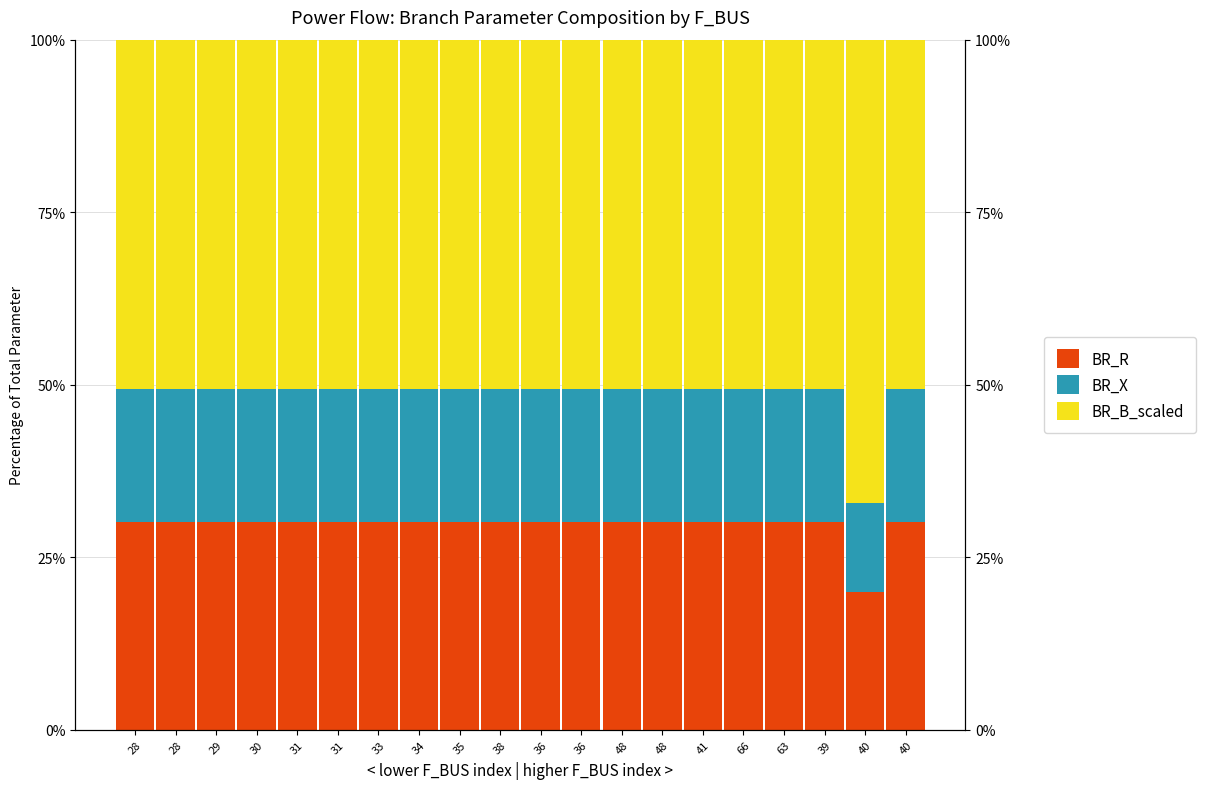

Read the BR_X value at 29.

19.3